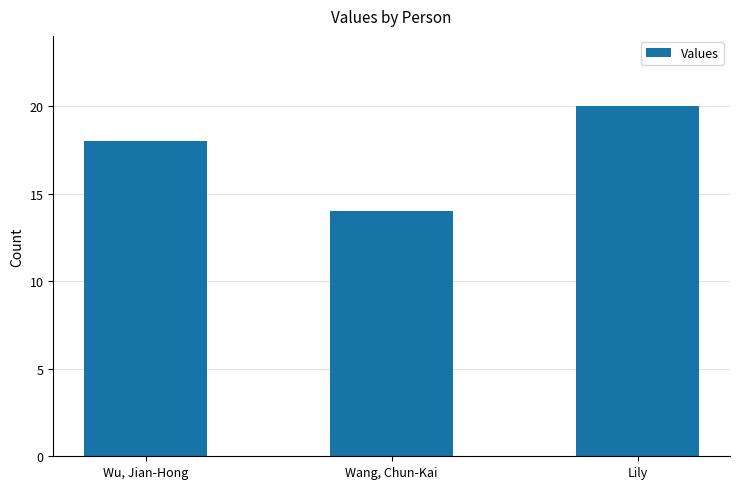

What is the maximum value shown in the chart?

20